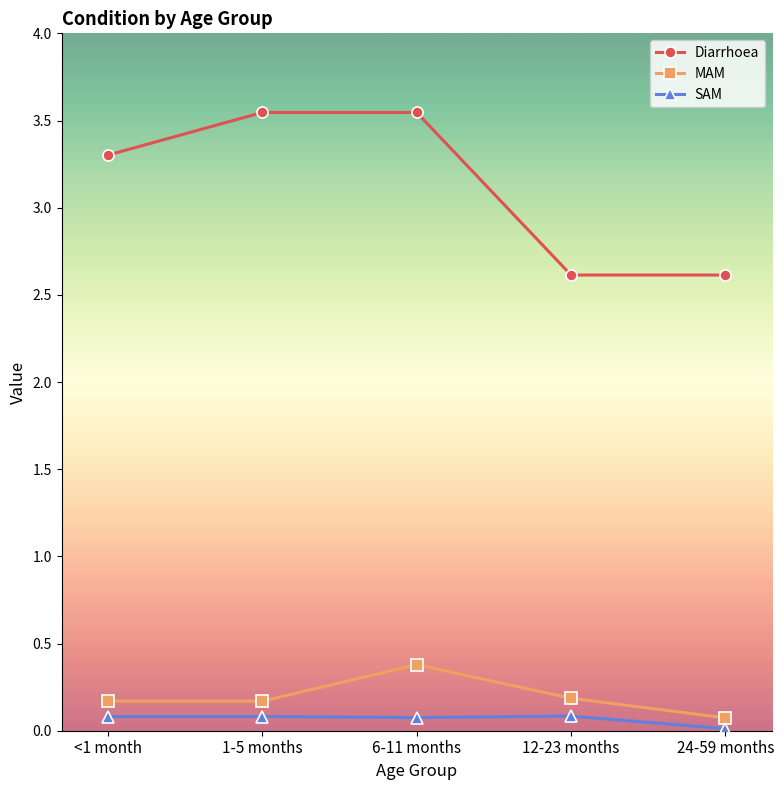

Which series has the largest total across all categories?

Diarrhoea